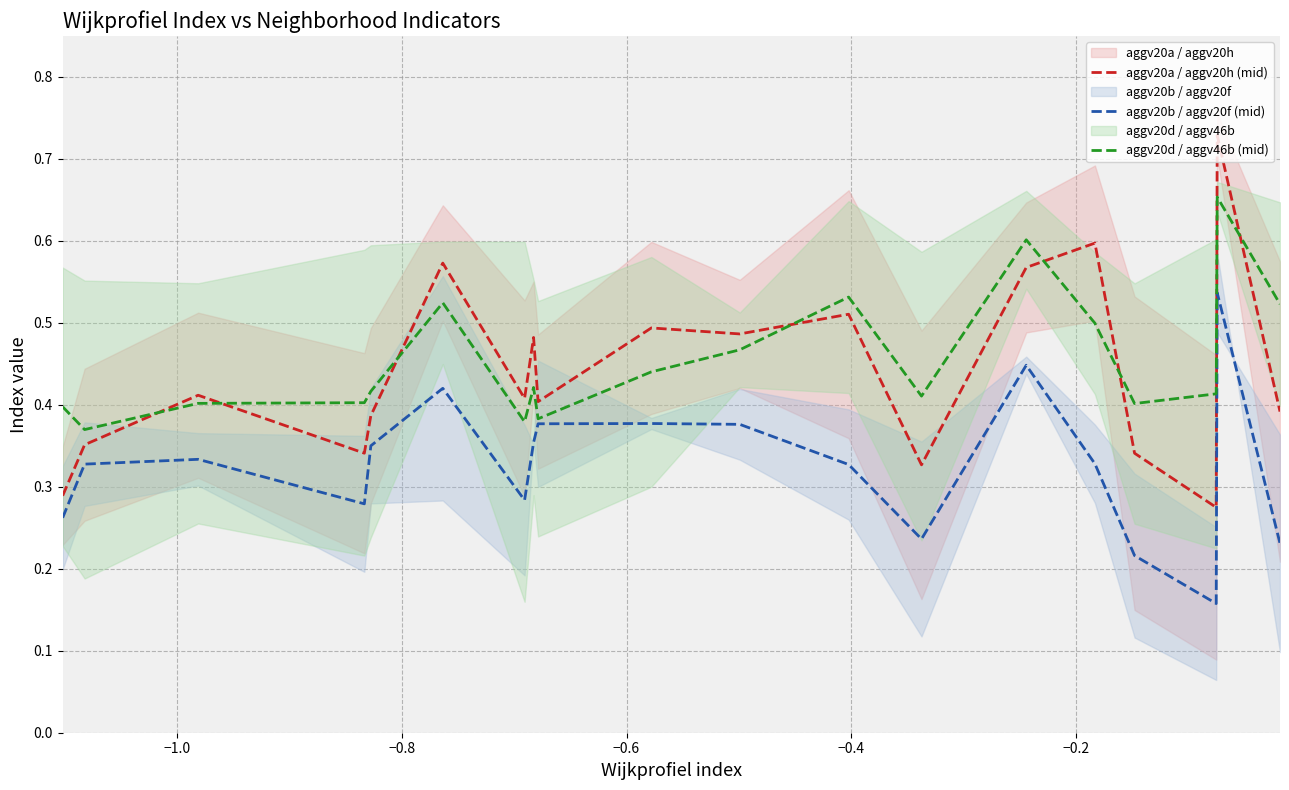

True or false: aggv20a / aggv20h (mid) and aggv20b / aggv20f (mid) intersect in this chart.

False